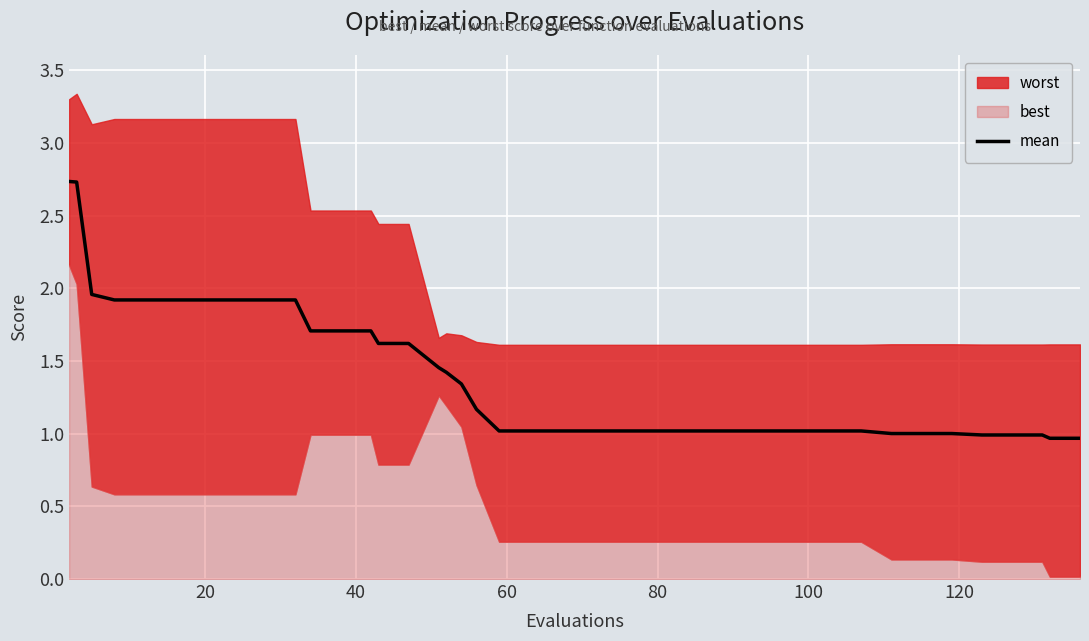

What is the minimum value for mean?

1.0